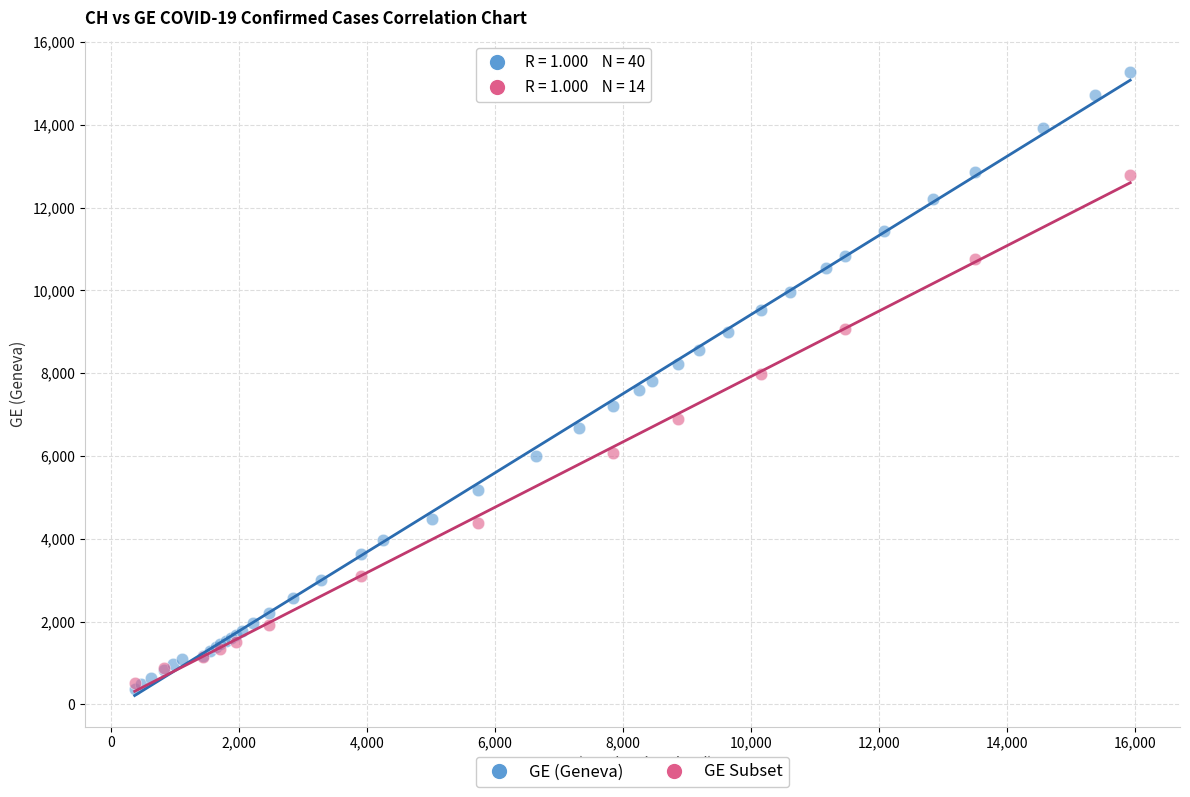

Which series has the largest Y range (max minus min)?

GE (Geneva)